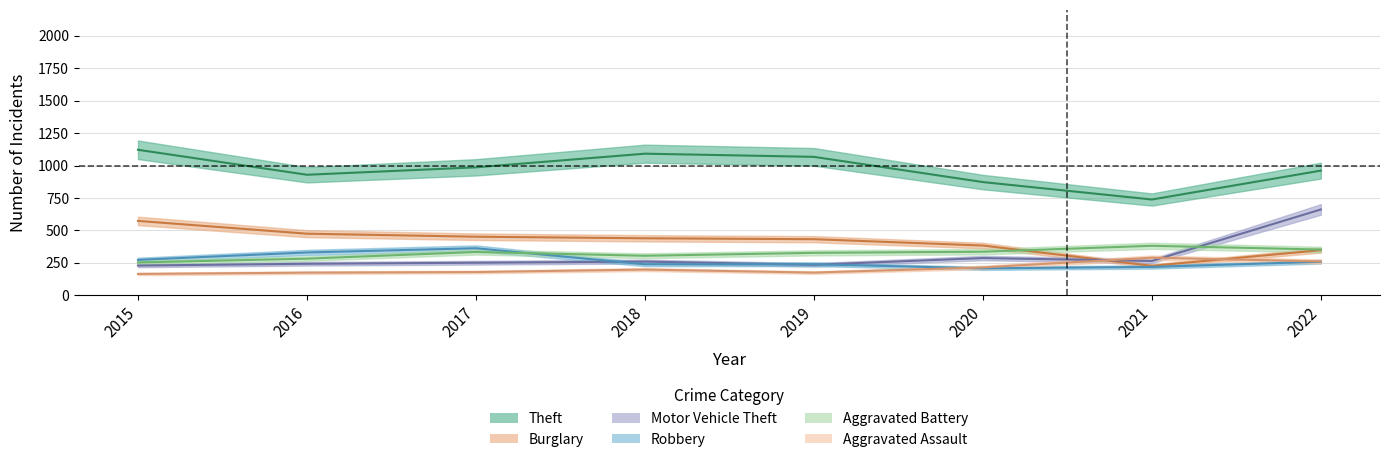

The value of Robbery at 2017 is 192.0. True or false?

False